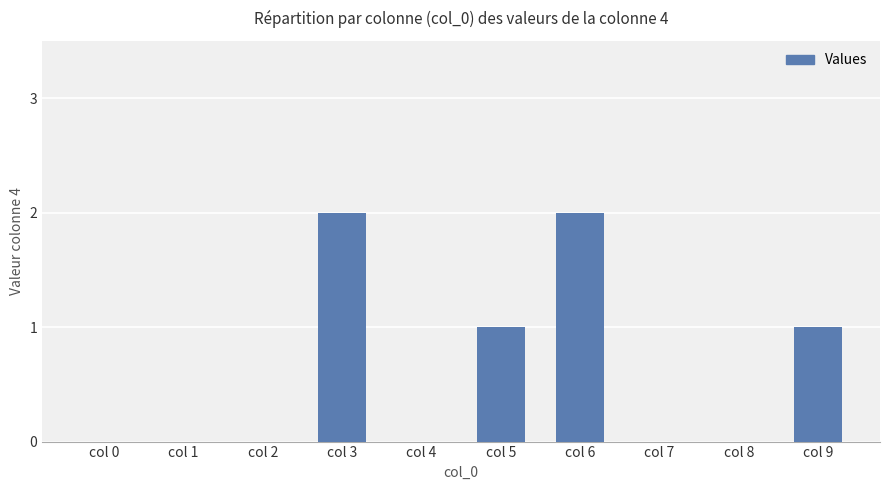

How many categories are shown in the chart?

10